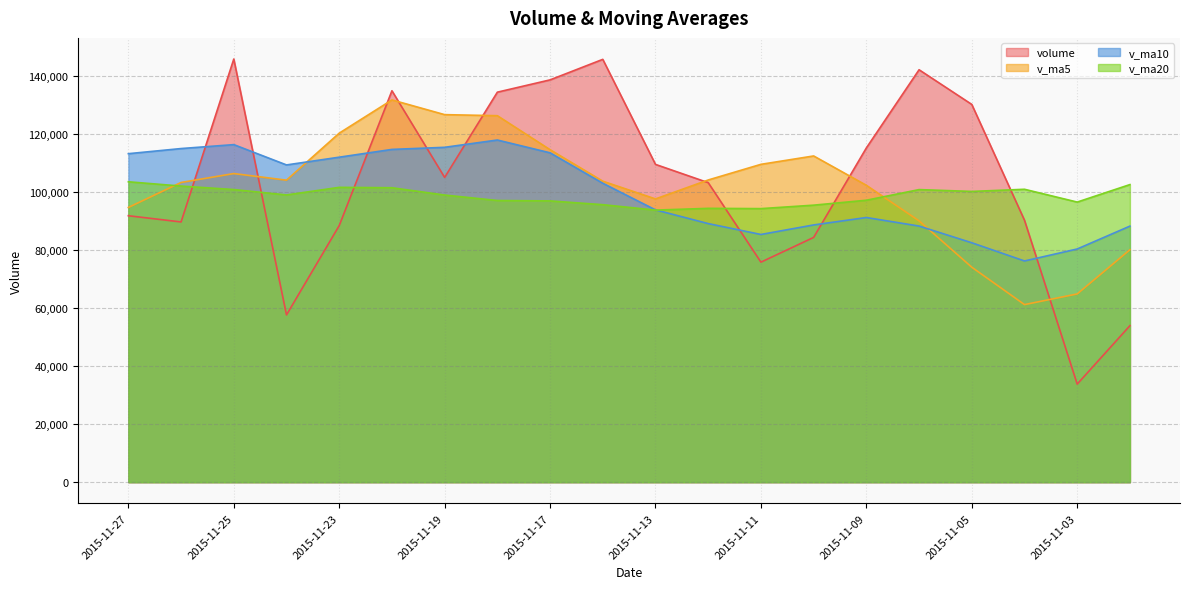

Which has a higher value, 2015-11-13 or 2015-11-27?

2015-11-13